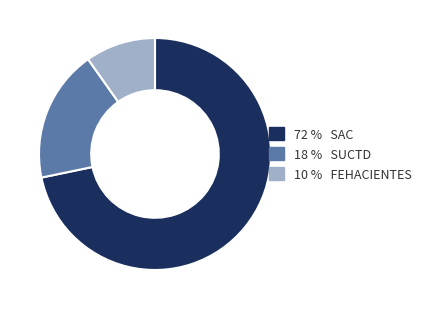

How many slices are in this pie chart?

3